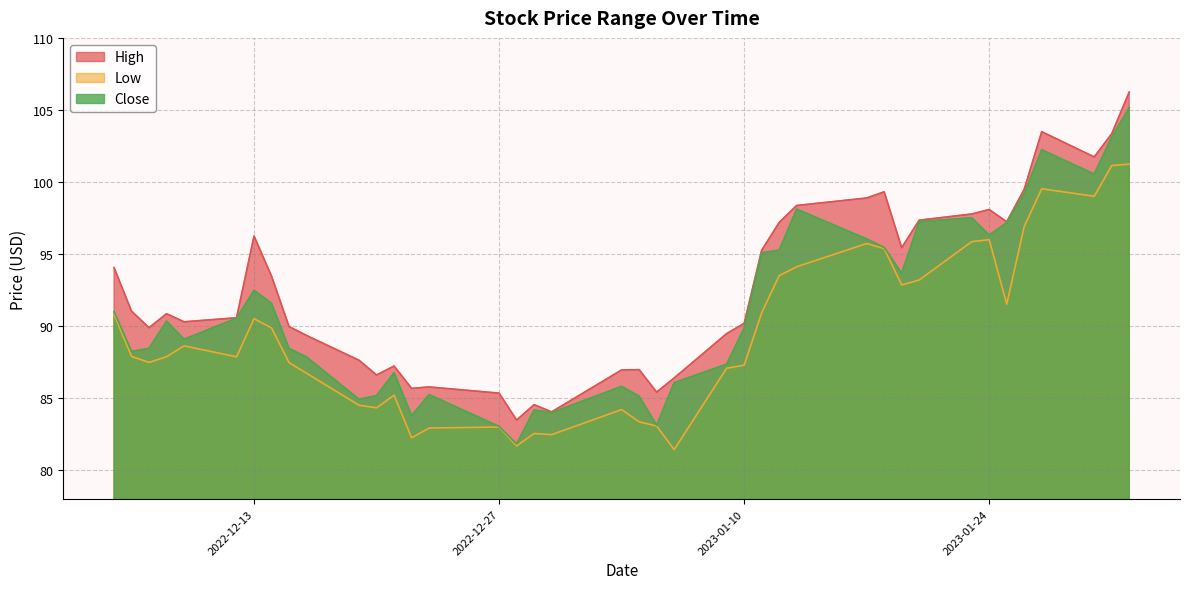

Where is Close nearest to the value 93?

2022-12-13